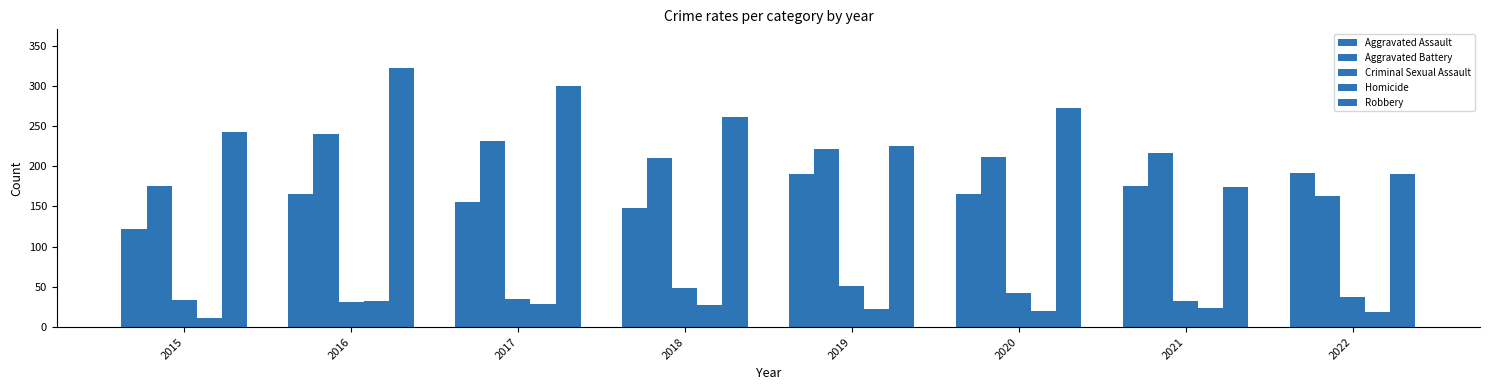

Count the number of categories in the chart.

8